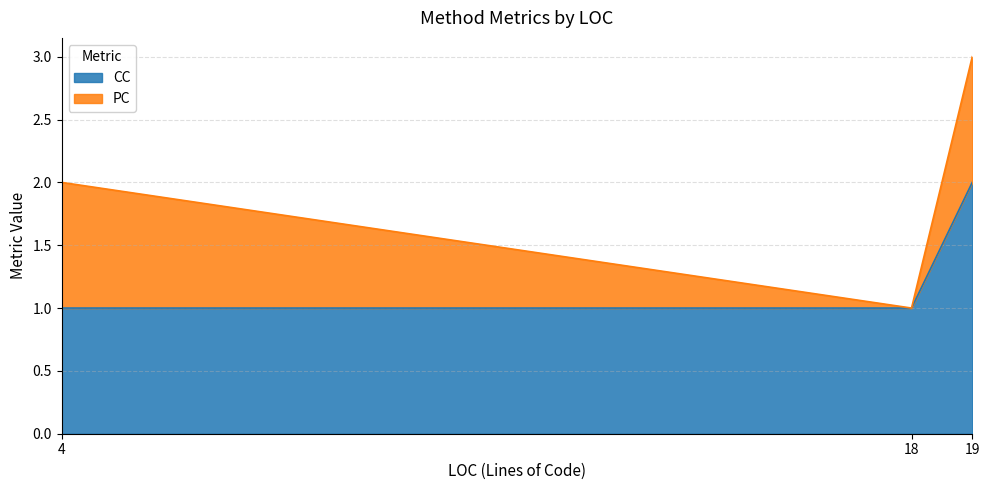

What is the ratio of the value at 18 to the value at 4?

1.0